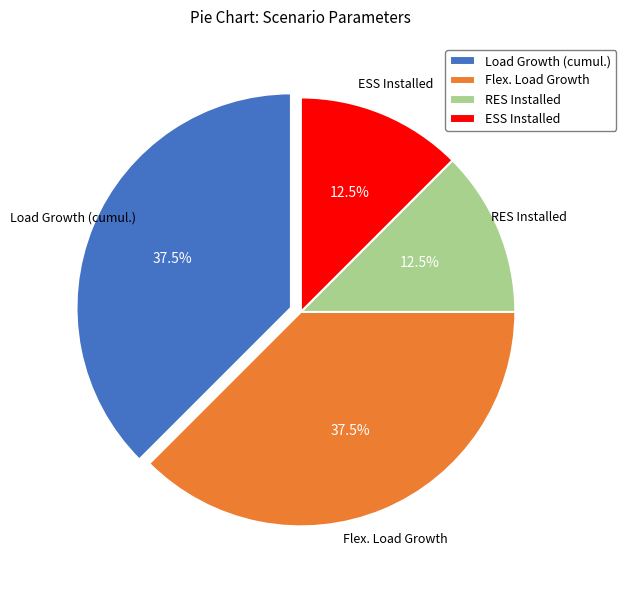

Between ESS Installed and Load Growth (cumul.), which is larger?

Load Growth (cumul.)